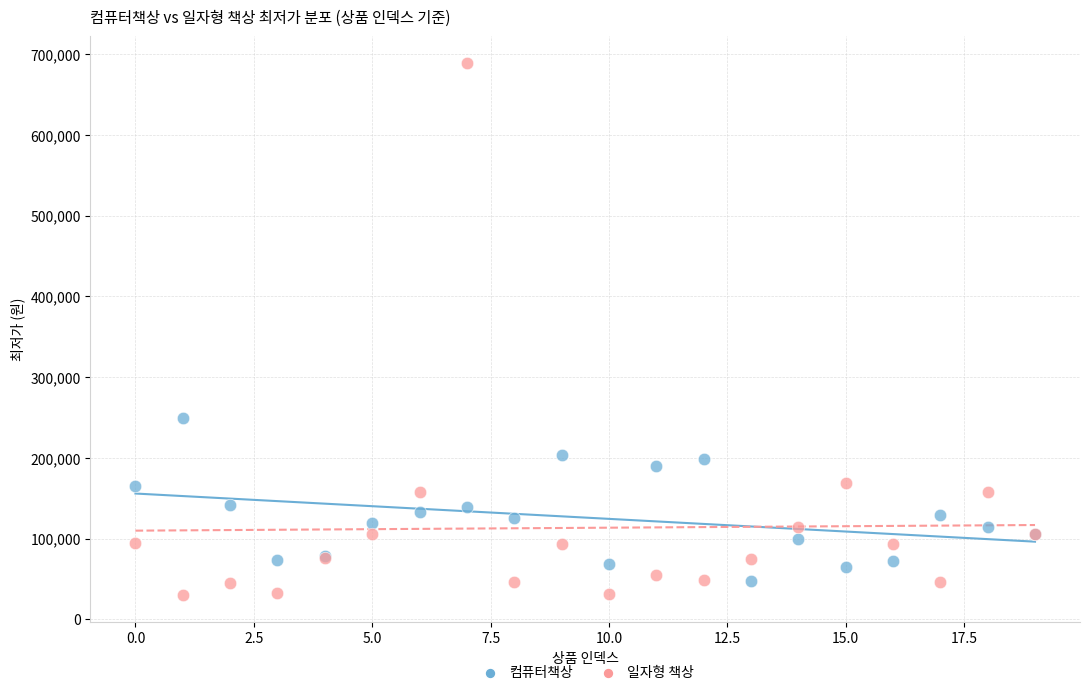

Which series has the largest Y range (max minus min)?

일자형 책상